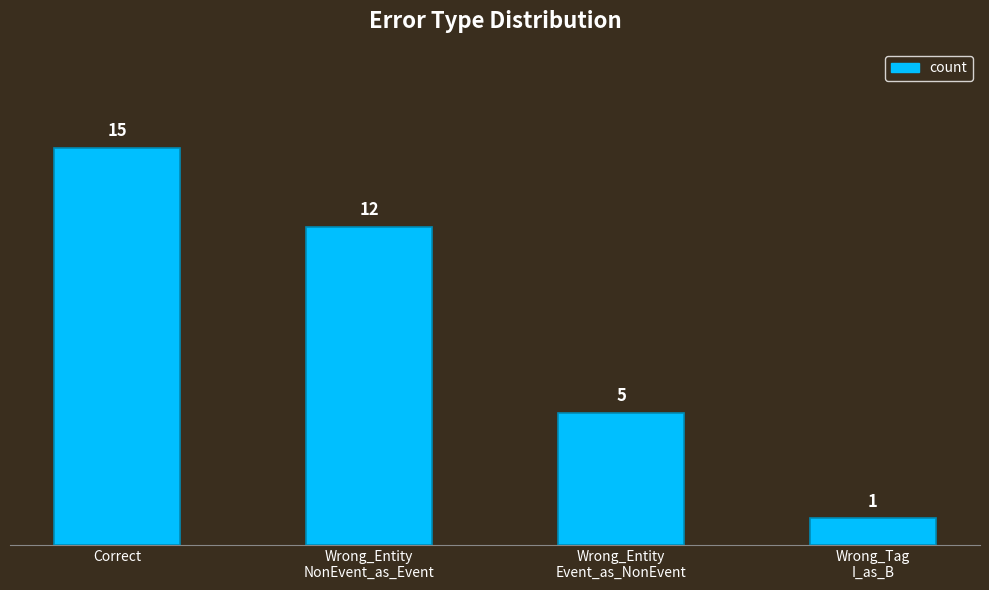

Are the bars grouped side by side (vs. stacked)?

No